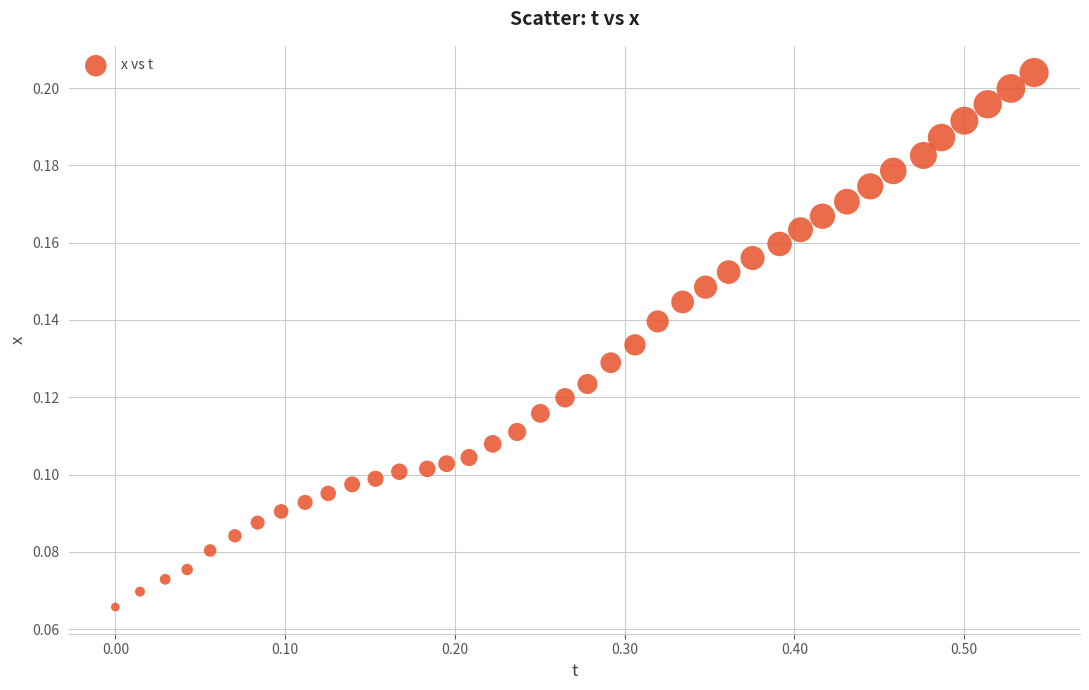

How many data points are displayed?

40